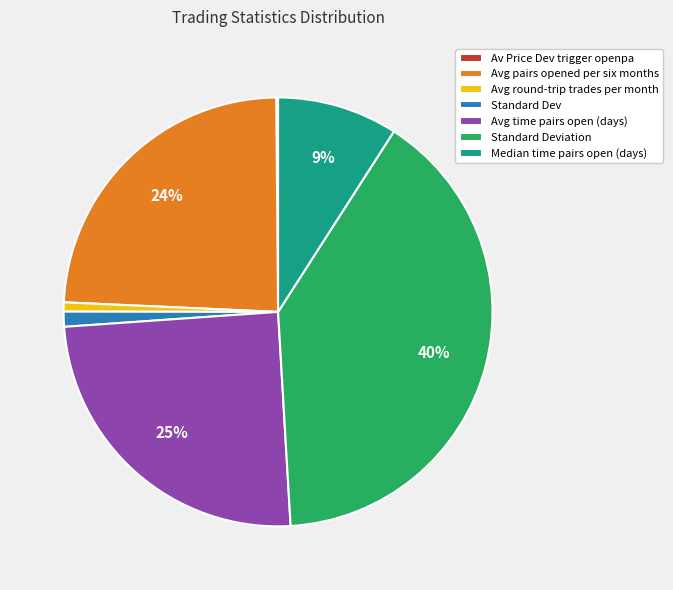

What percentage is the Avg time pairs open (days) slice, to the nearest percent?

25%